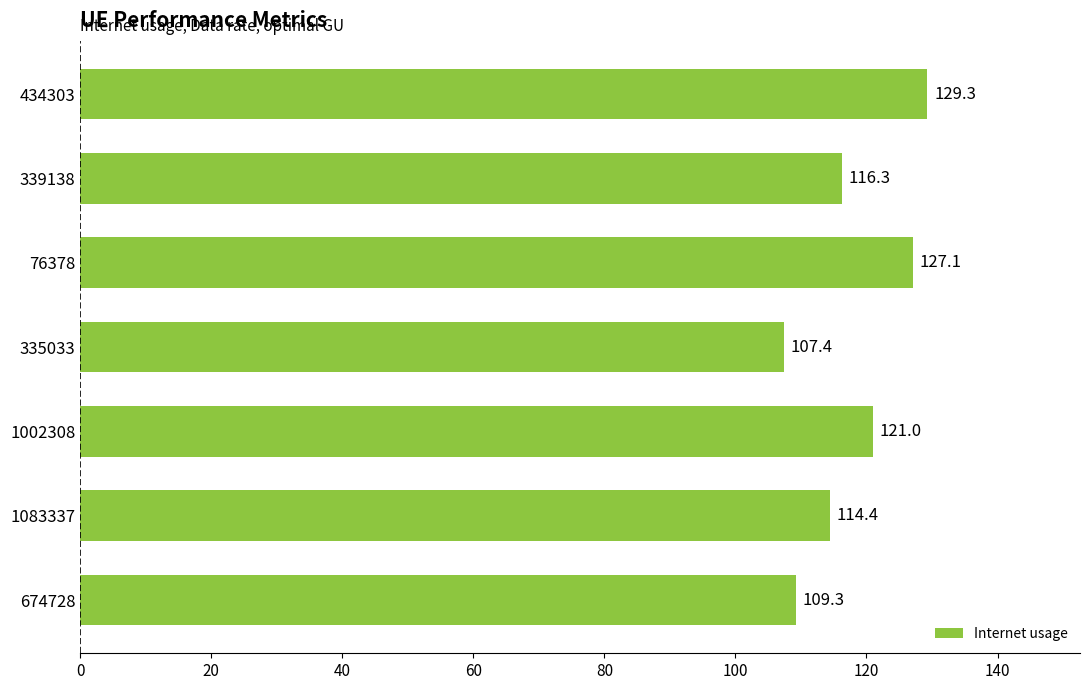

Are the bars horizontal?

Yes